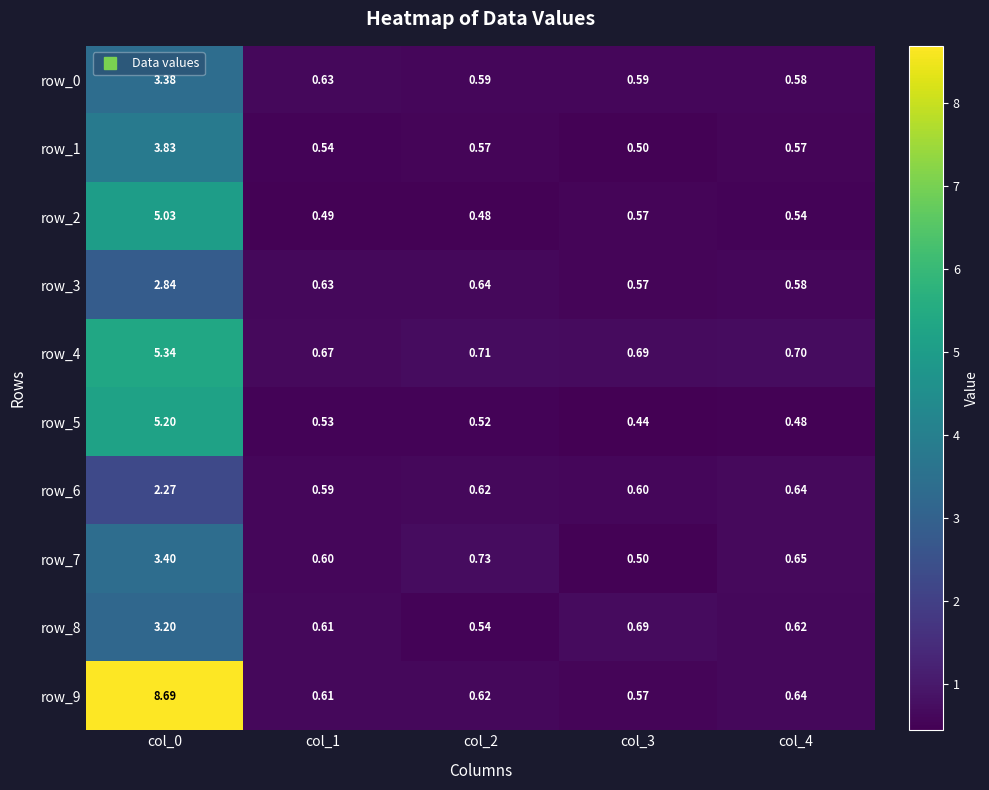

How many series are shown in this chart?

10